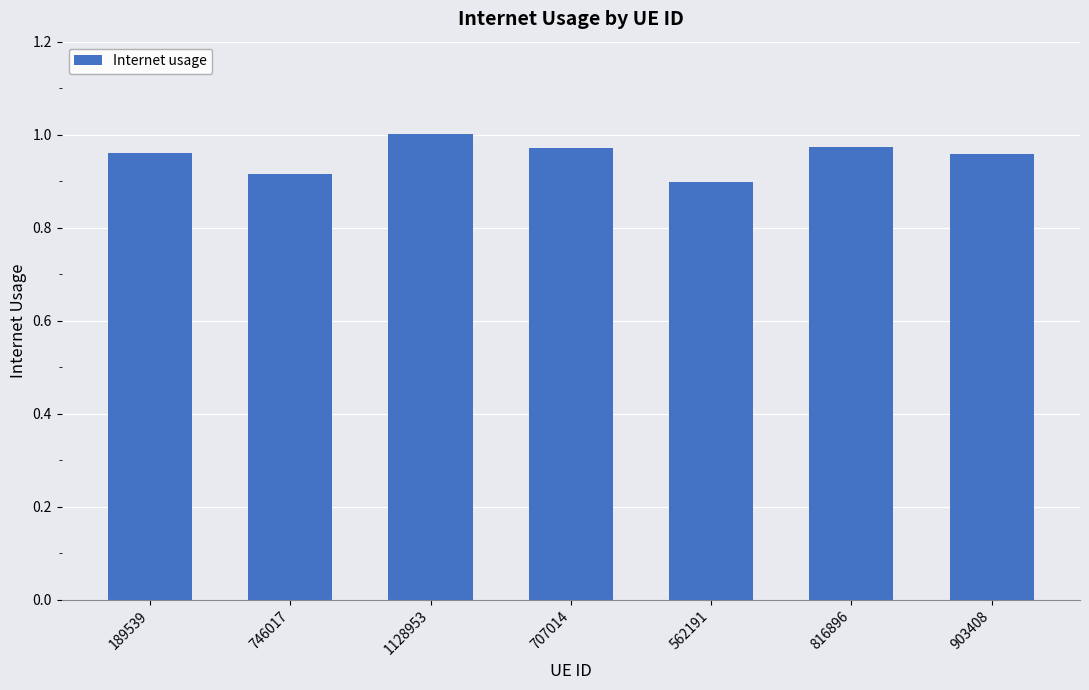

True or false: the data shows 0.6 at 562191.

False